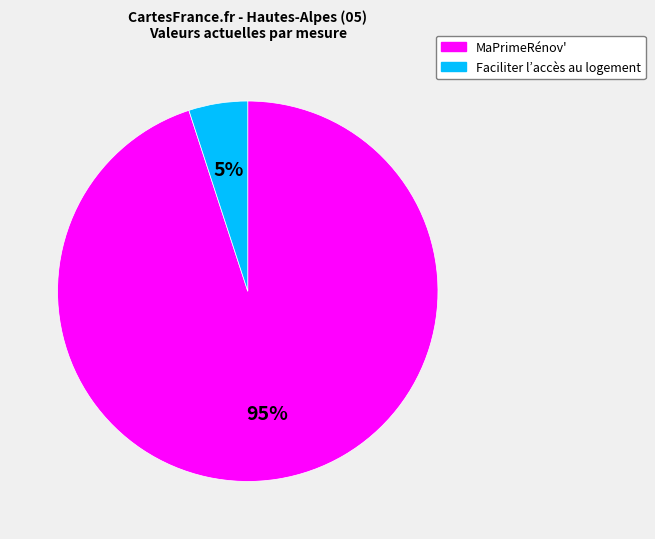

To the nearest percent, what percentage of the pie is MaPrimeRénov'?

95%